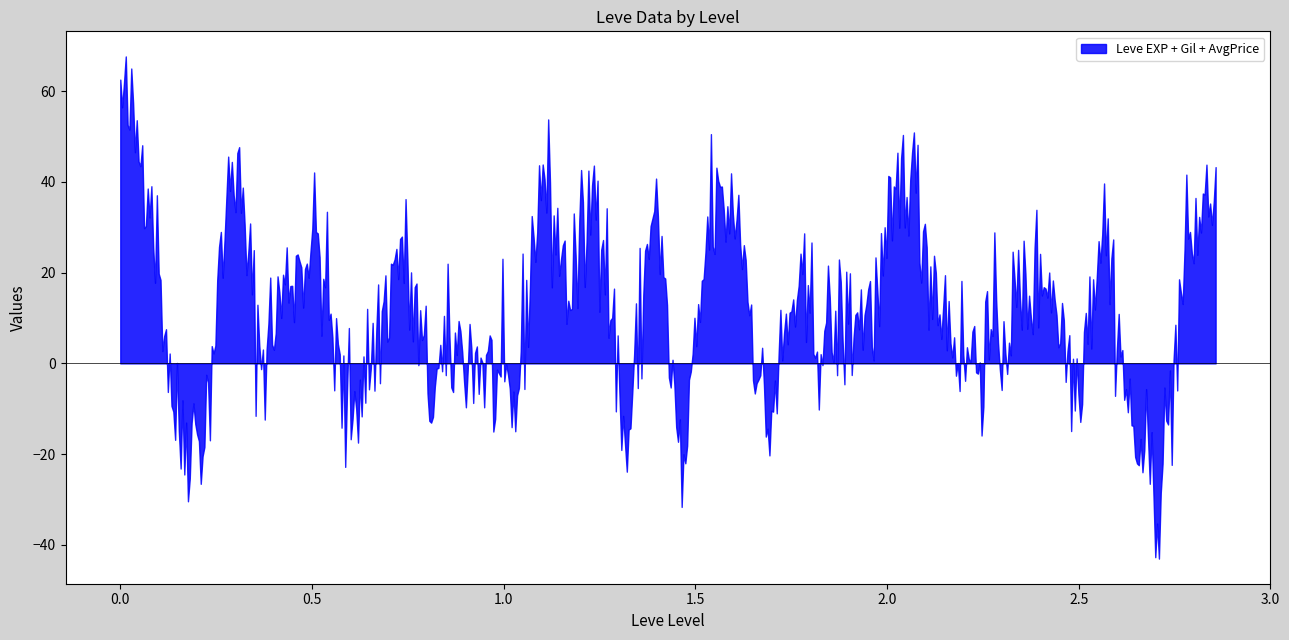

What is the difference between the maximum and minimum values?

110.7